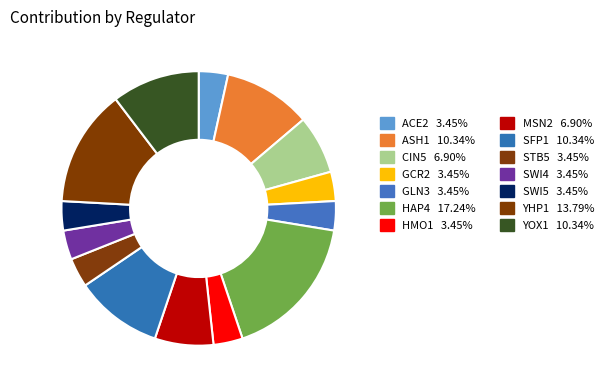

To the nearest percent, what is the average slice percentage?

7%